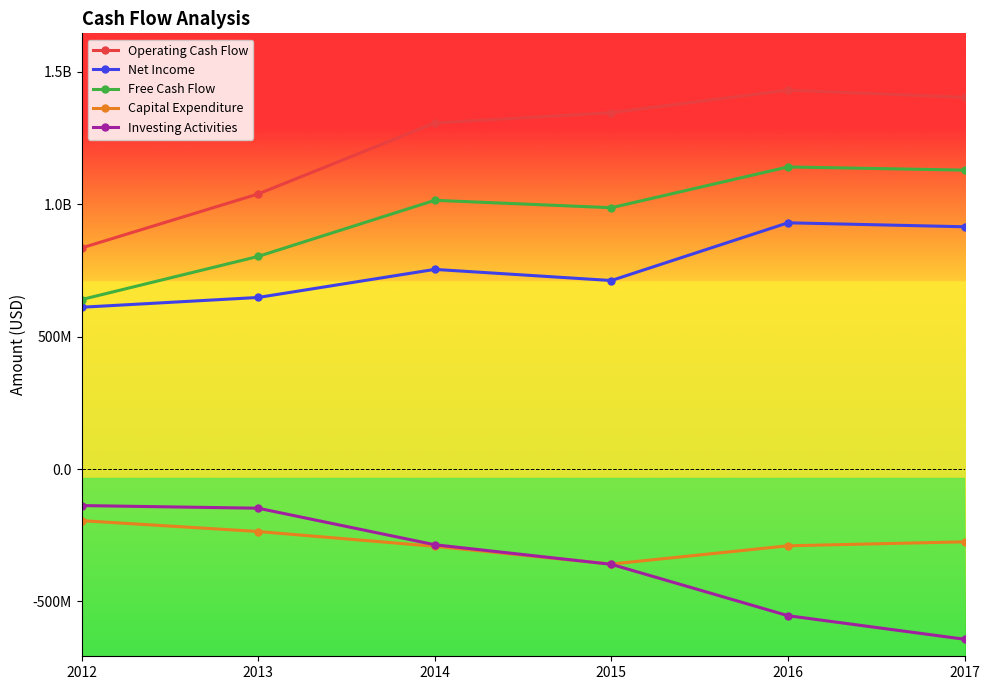

Does the chart have visible grid lines?

No